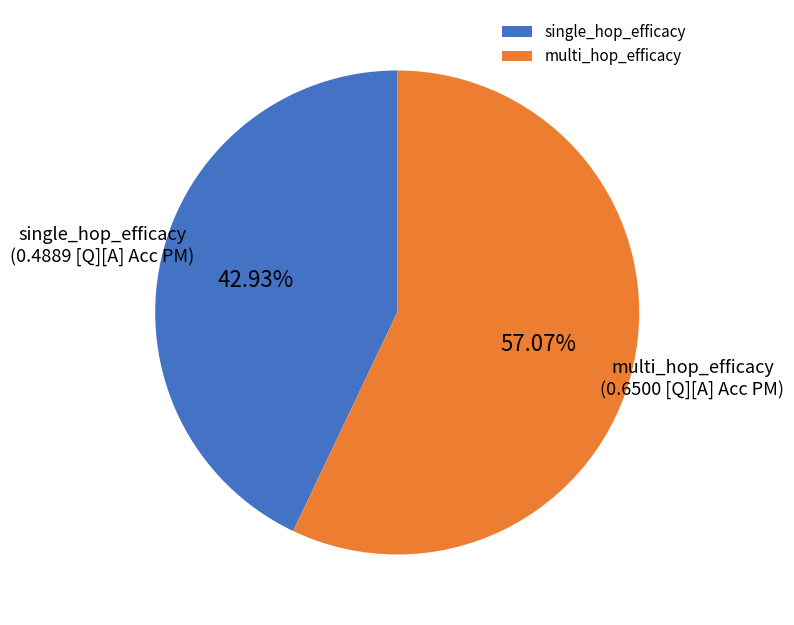

To the nearest percent, what is the difference between the single_hop_efficacy and multi_hop_efficacy slice percentages?

14%